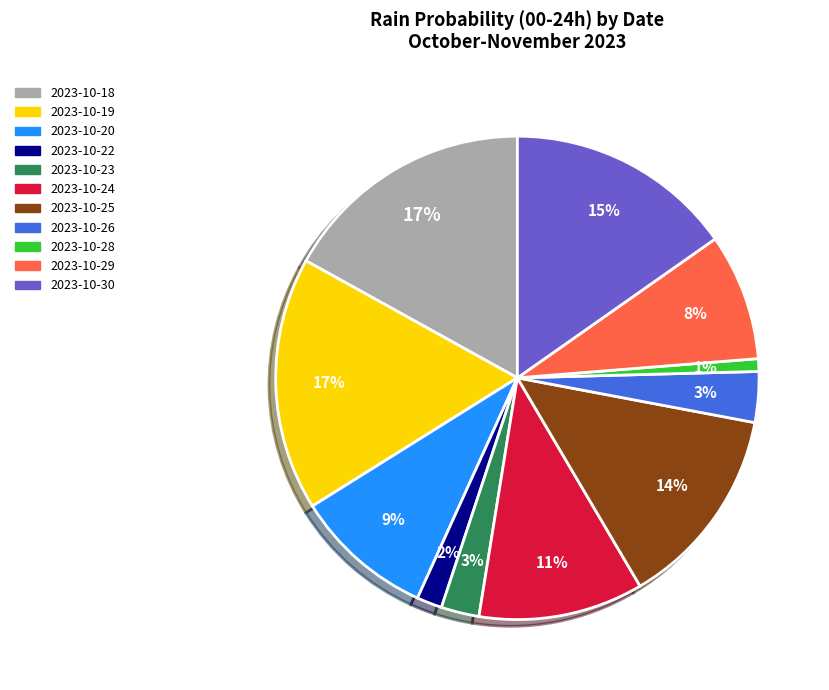

Is there a majority slice in this chart?

No